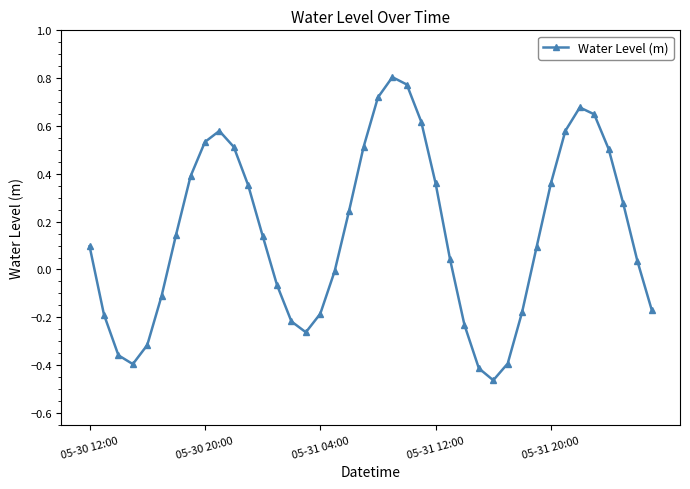

What is the difference between the maximum and minimum values?

1.3